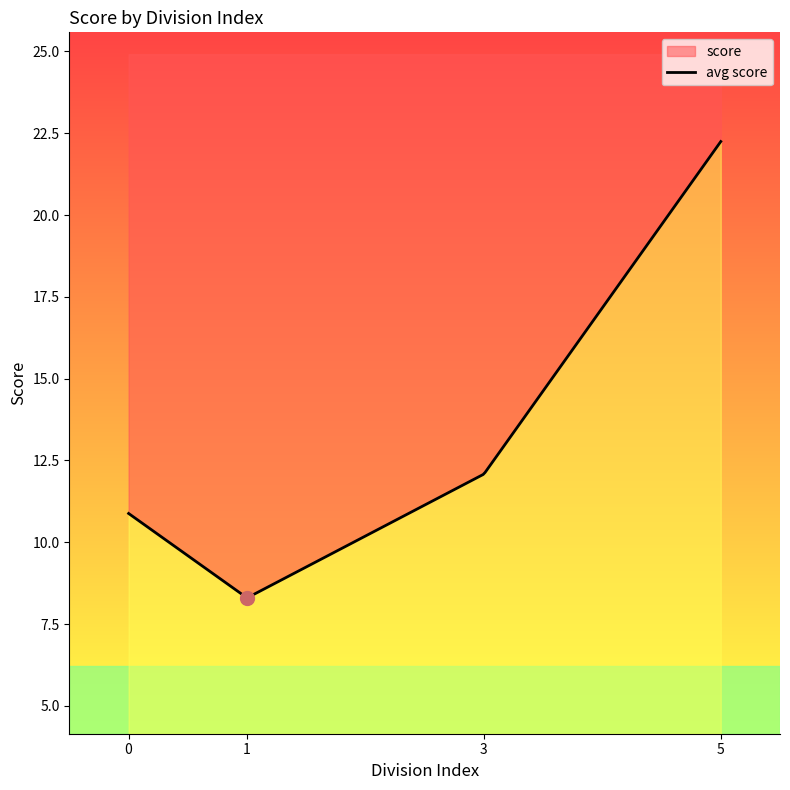

Does the chart display data point markers on the line(s)?

No